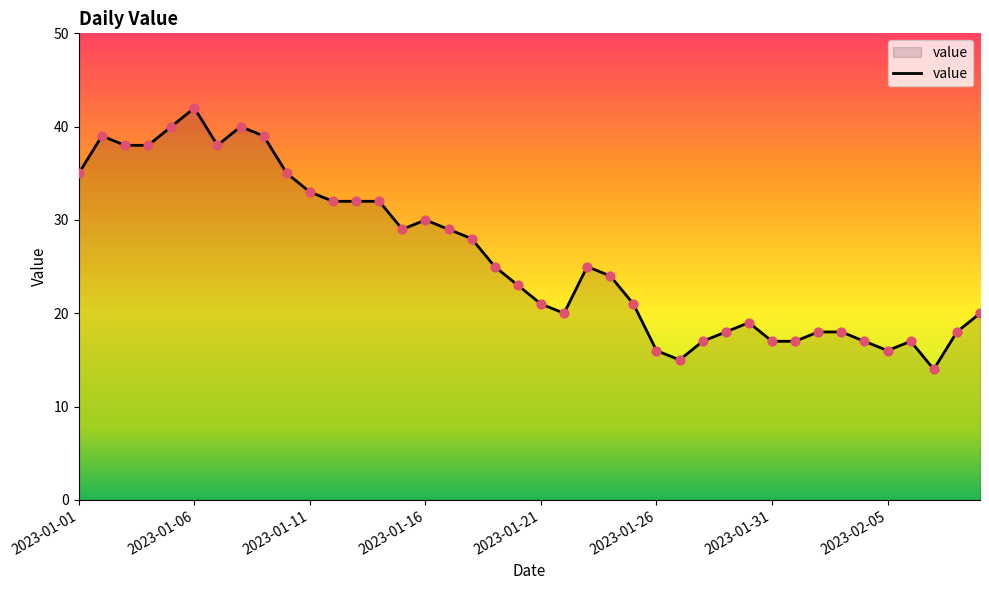

What is the difference between the maximum and minimum values?

28